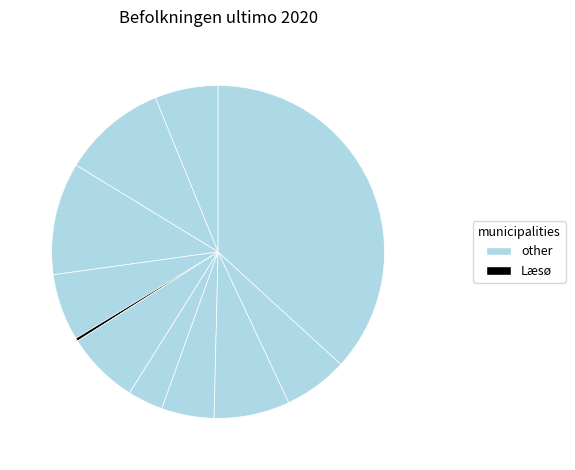

How many segments does this pie chart have?

11